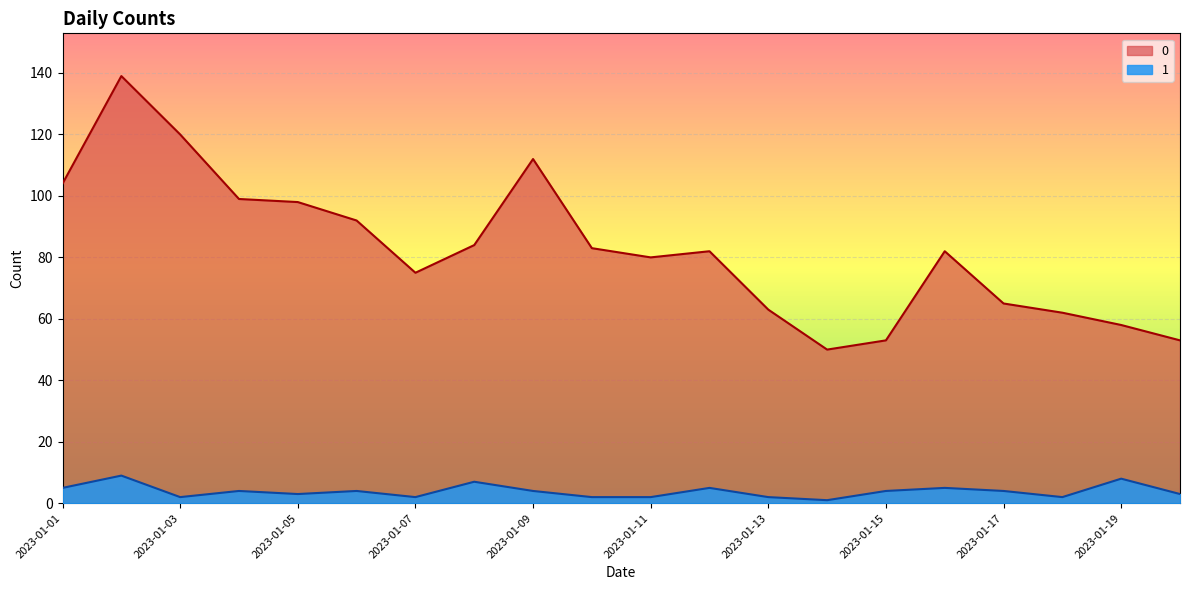

At which category does 1 reach its first local valley?

2023-01-03